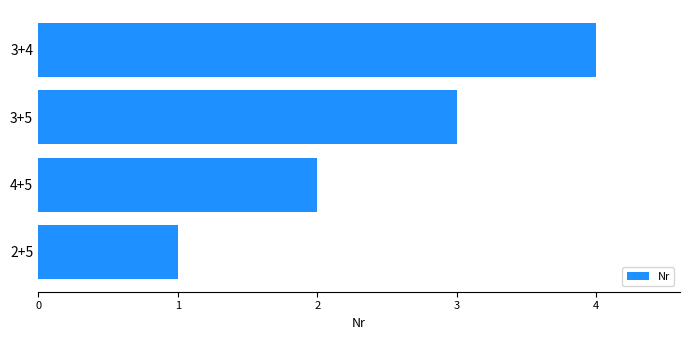

How many data points does each series have?

4